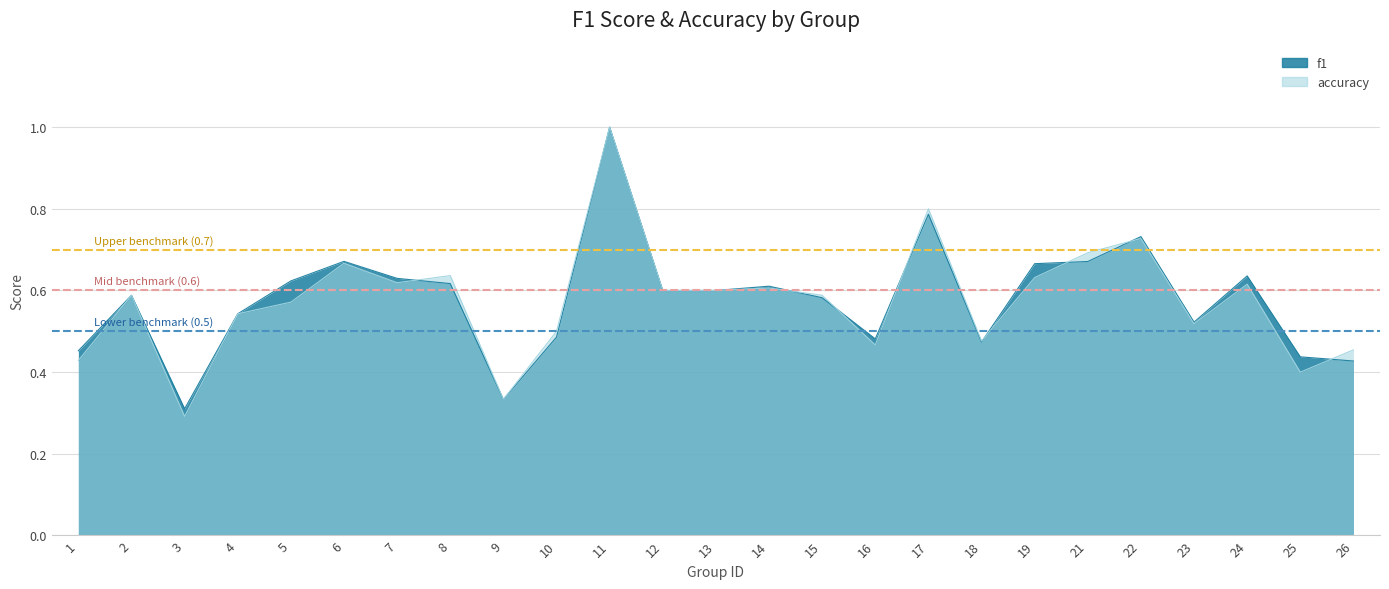

List the series in order of their overall mean, highest first.

f1, accuracy